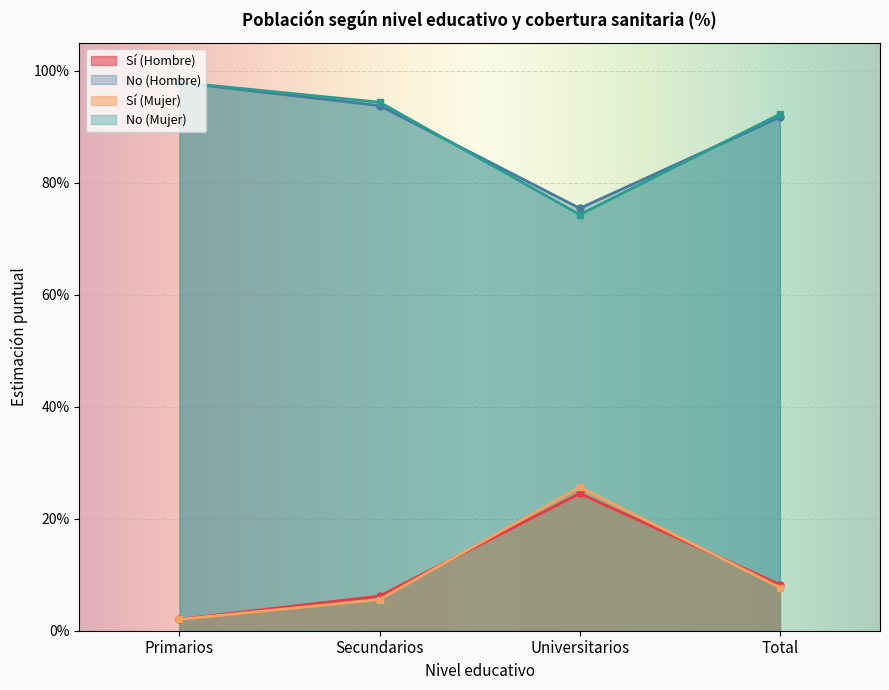

Reading left to right, list all the values displayed in this chart.

Sí (Hombre): Primarios=0.0	Secundarios=0.1	Universitarios=0.2	Total=0.1
No (Hombre): Primarios=1.0	Secundarios=0.9	Universitarios=0.8	Total=0.9
Sí (Mujer): Primarios=0.0	Secundarios=0.1	Universitarios=0.3	Total=0.1
No (Mujer): Primarios=1.0	Secundarios=0.9	Universitarios=0.7	Total=0.9